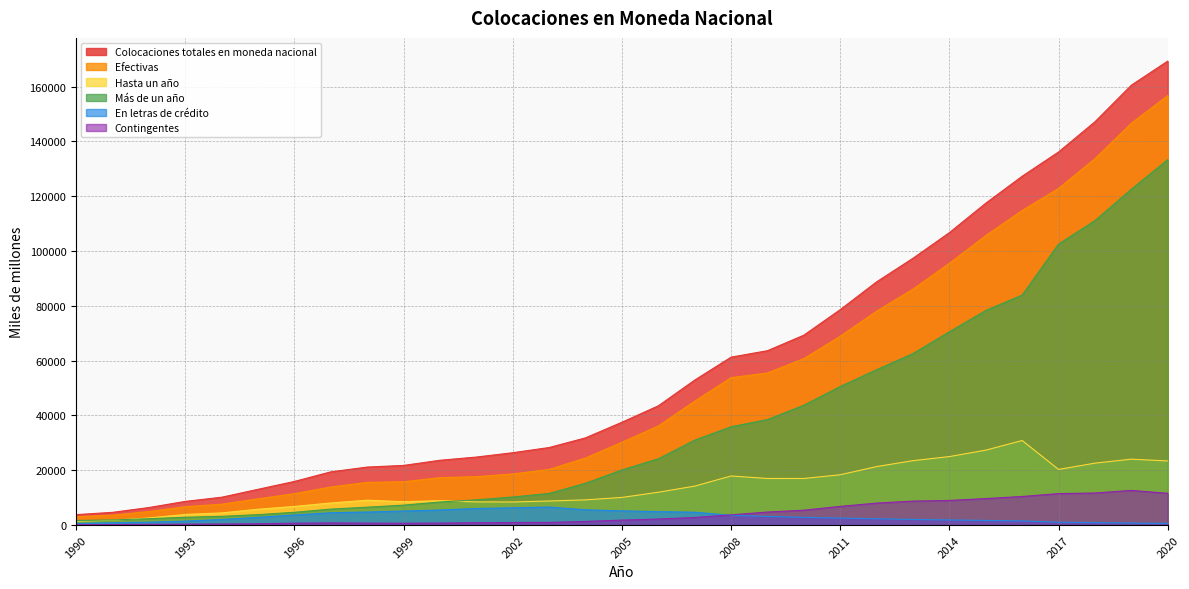

True or false: Más de un año and Efectivas cross at least once.

False